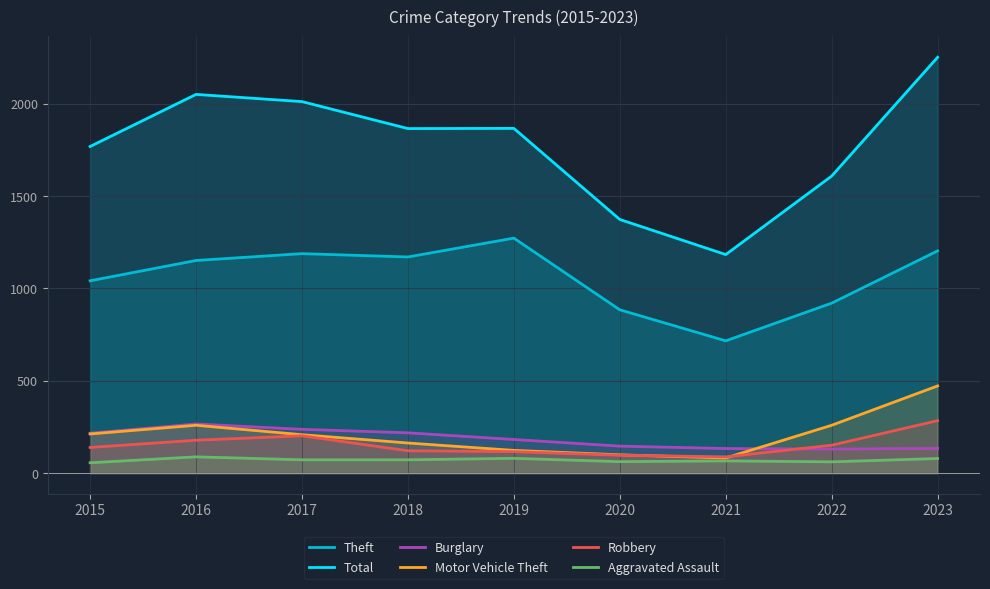

True or false: Burglary and Robbery intersect in this chart.

True